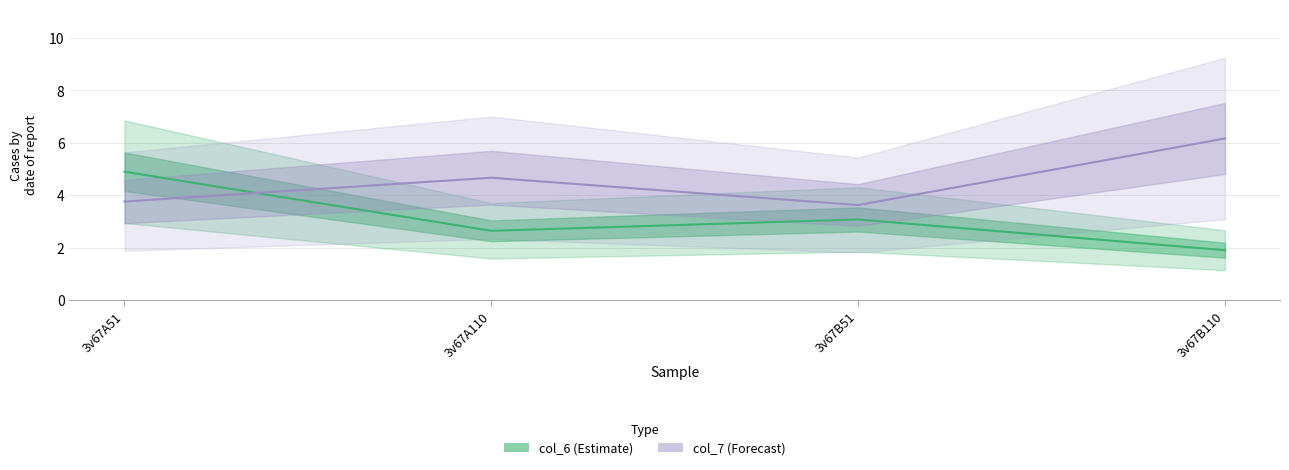

Which series has the largest total across all categories?

col_7